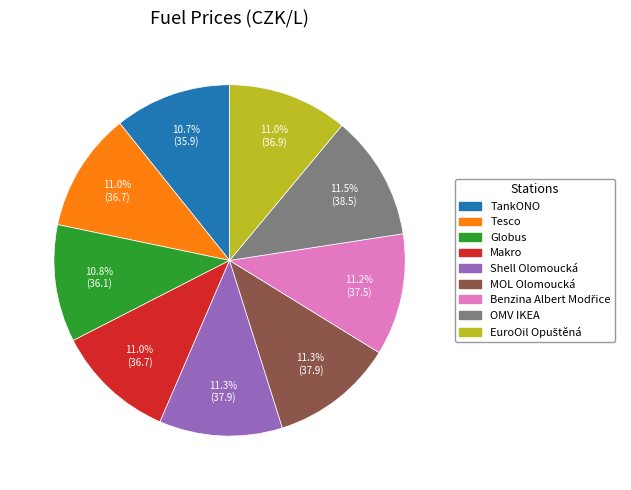

To the nearest percent, what percentage of the pie is Shell Olomoucká?

11%